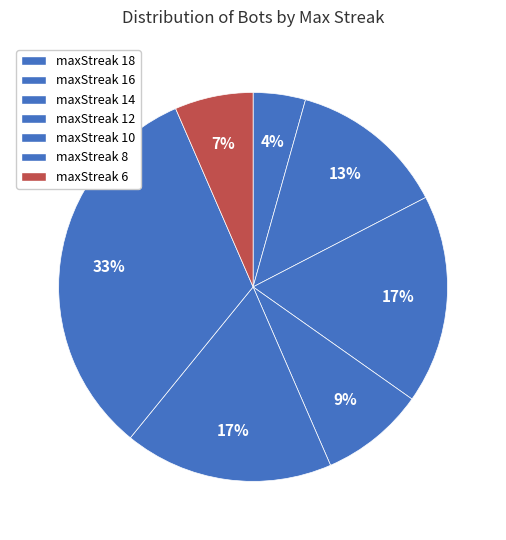

How many slices are in this pie chart?

7